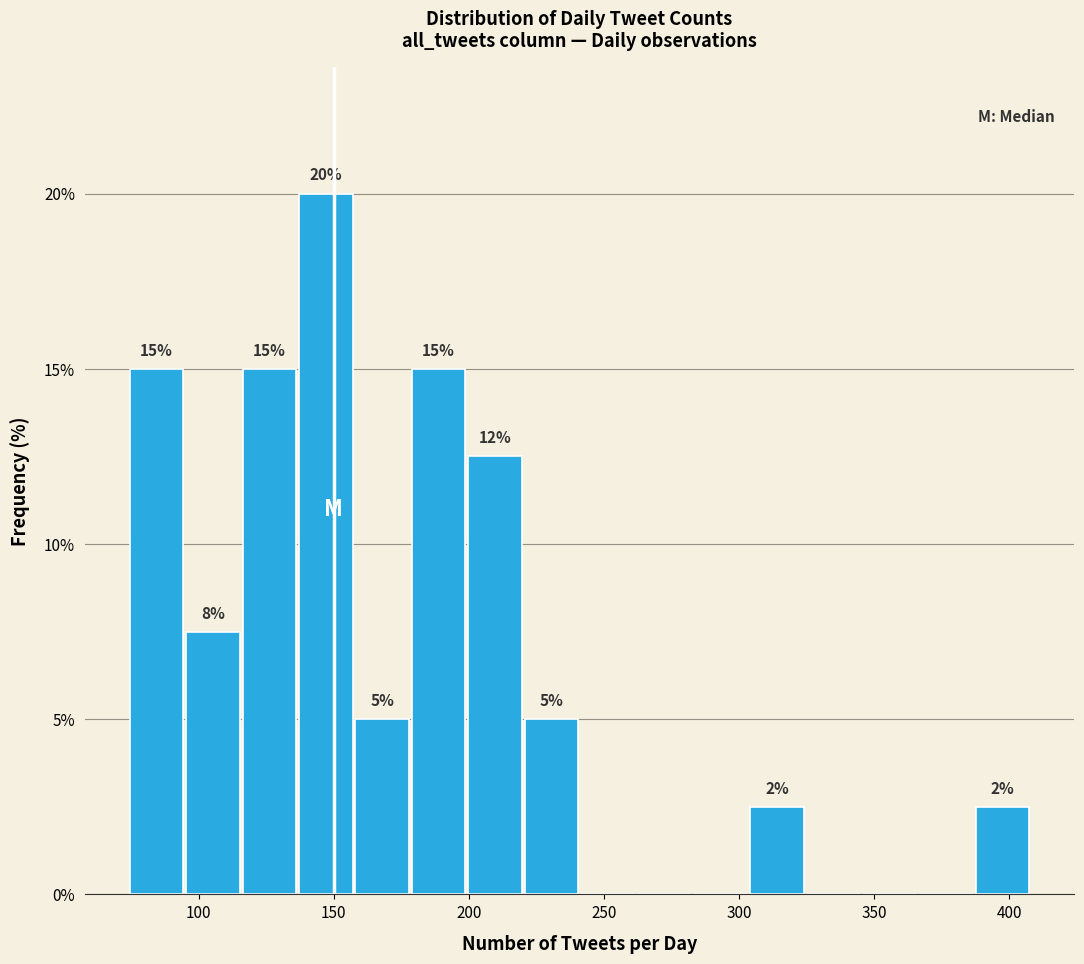

Which range on the x-axis has the tallest bar?

135 to 160